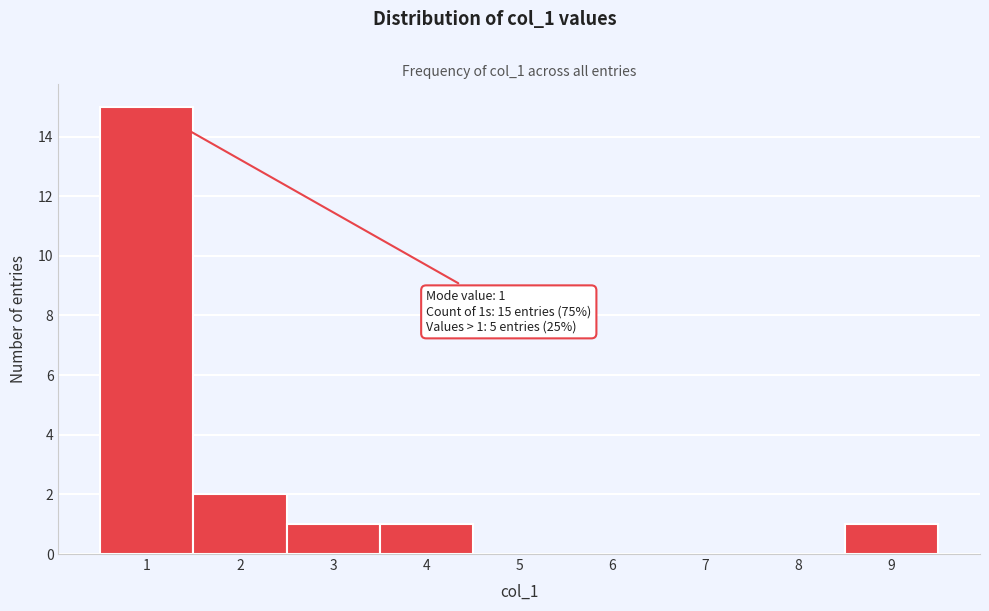

Over which range of the x-axis is the bar tallest?

0.5 to 1.5